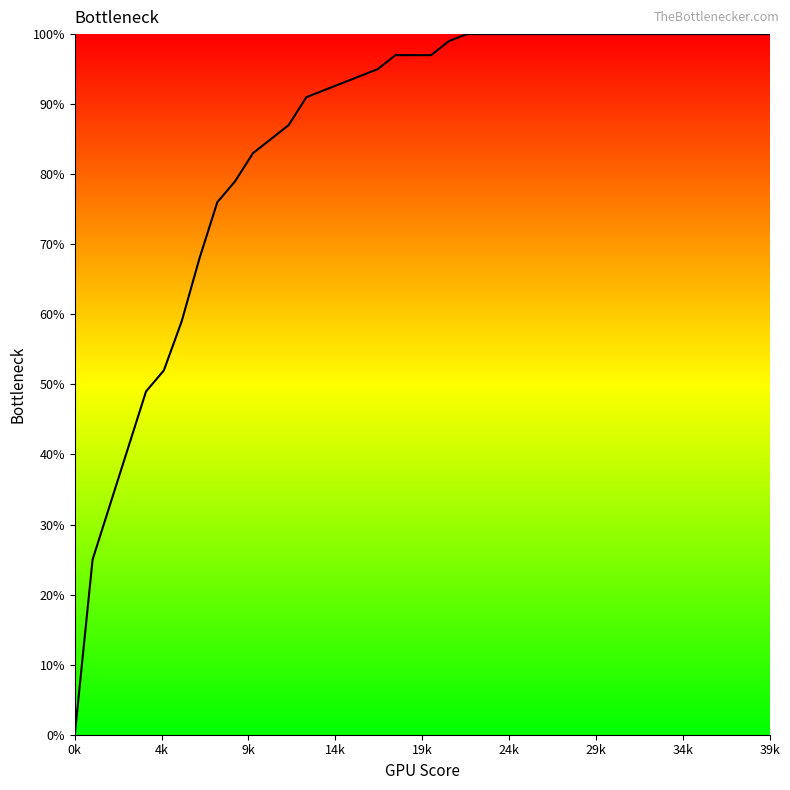

True or false: the data has more than 2 interior local peaks.

False